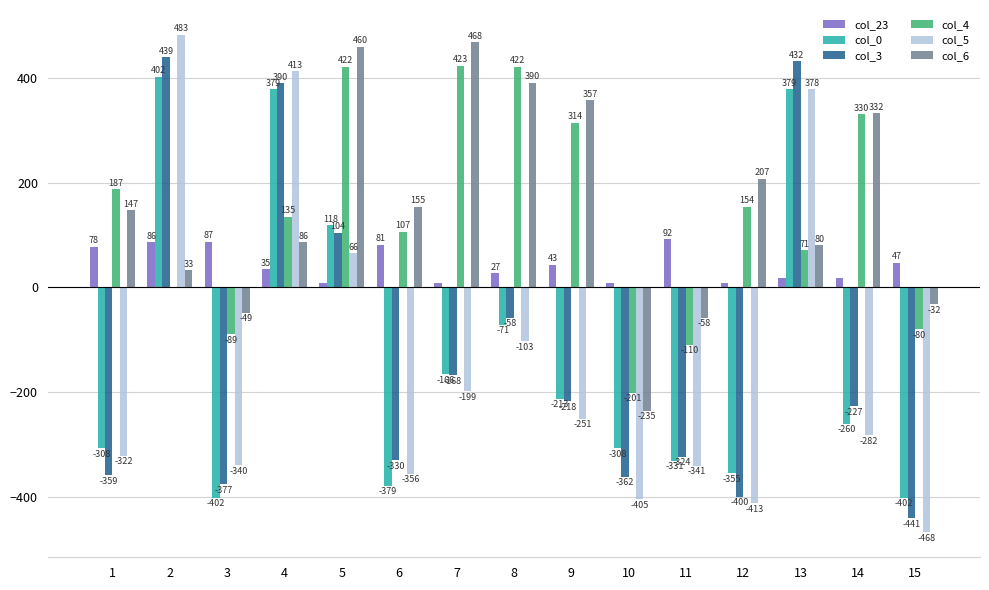

Which series has the largest total across all categories?

col_6